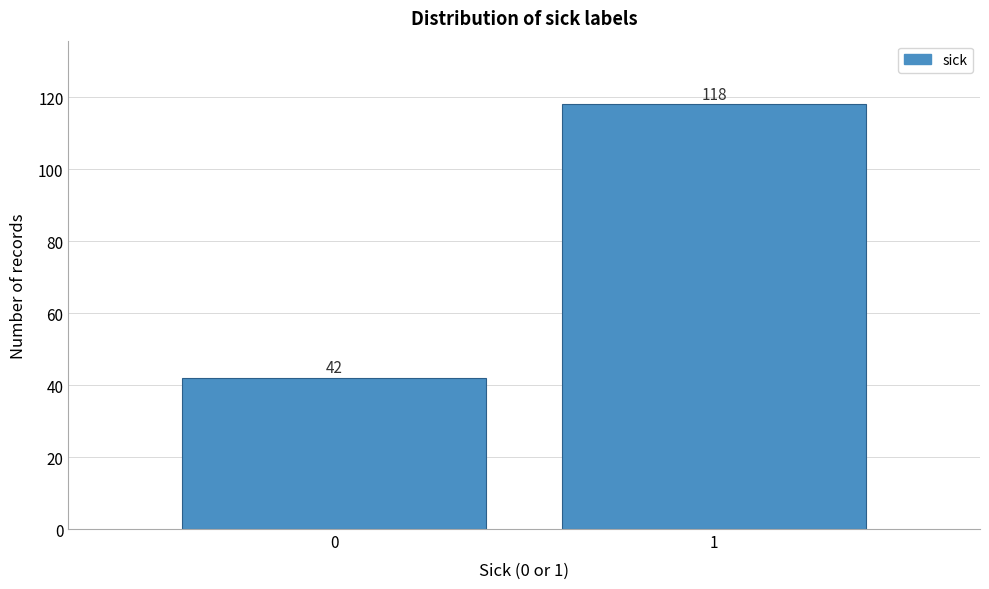

Reading right to left, extract all data points from this chart.

1=118	0=42